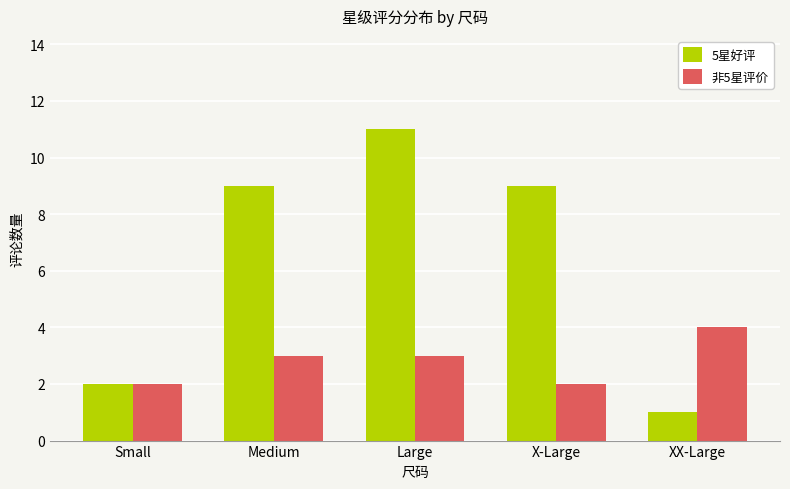

Reading left to right, what are all the values shown in this chart?

5星好评: Small=2	Medium=9	Large=11	X-Large=9	XX-Large=1
非5星评价: Small=2	Medium=3	Large=3	X-Large=2	XX-Large=4